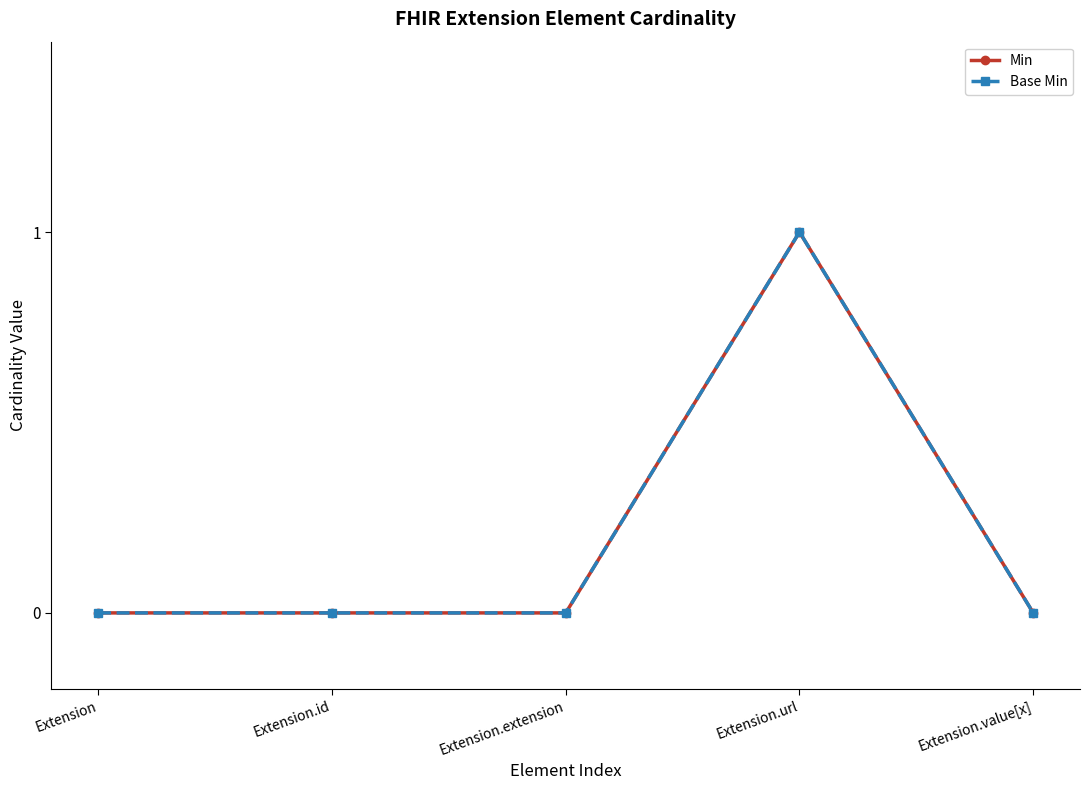

At which category does Min reach its first local peak?

Extension.url